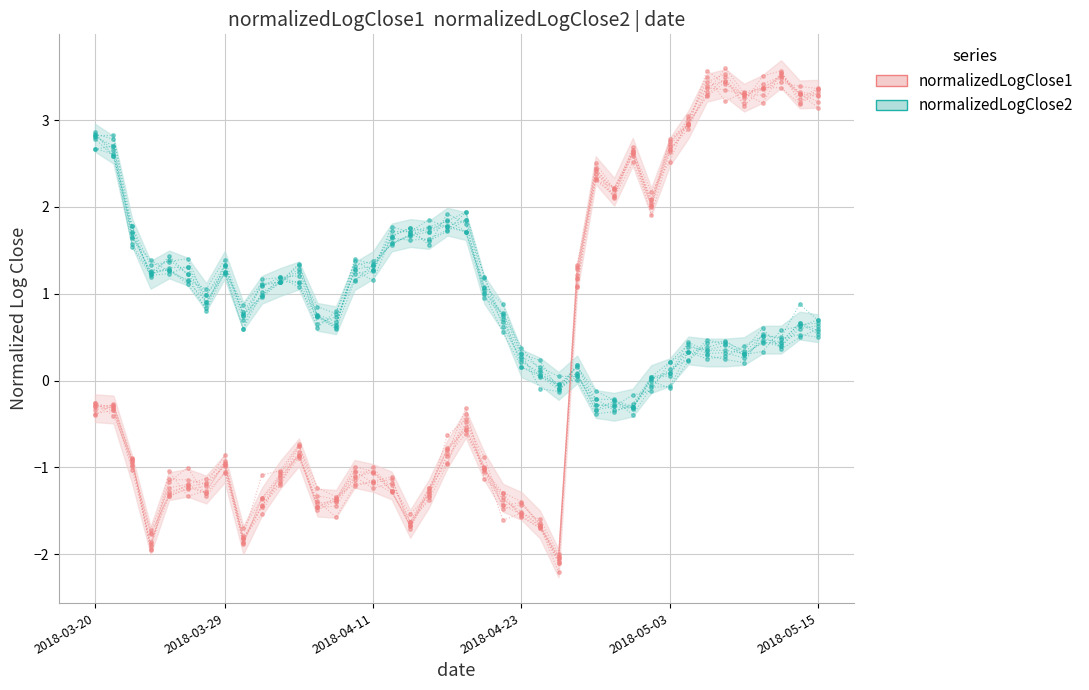

After their last crossing, which series has the higher values: normalizedLogClose1 or normalizedLogClose2?

normalizedLogClose1